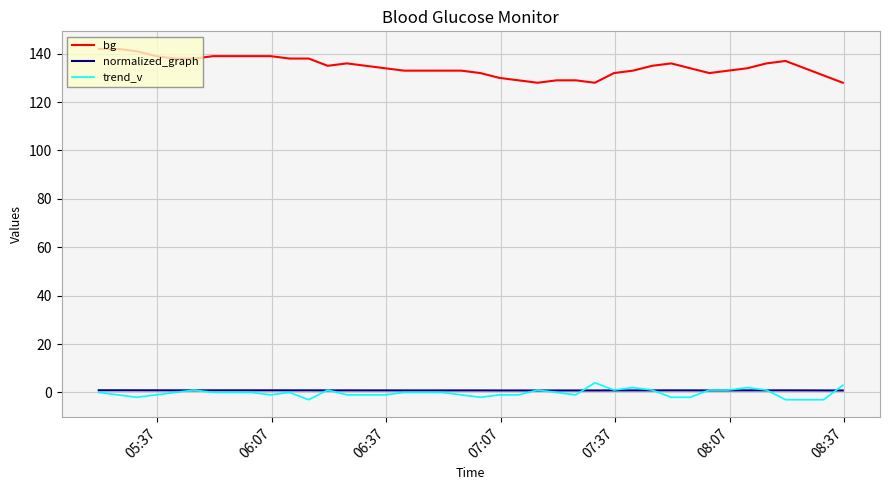

How many trend_v values are between -1 and 1?

28